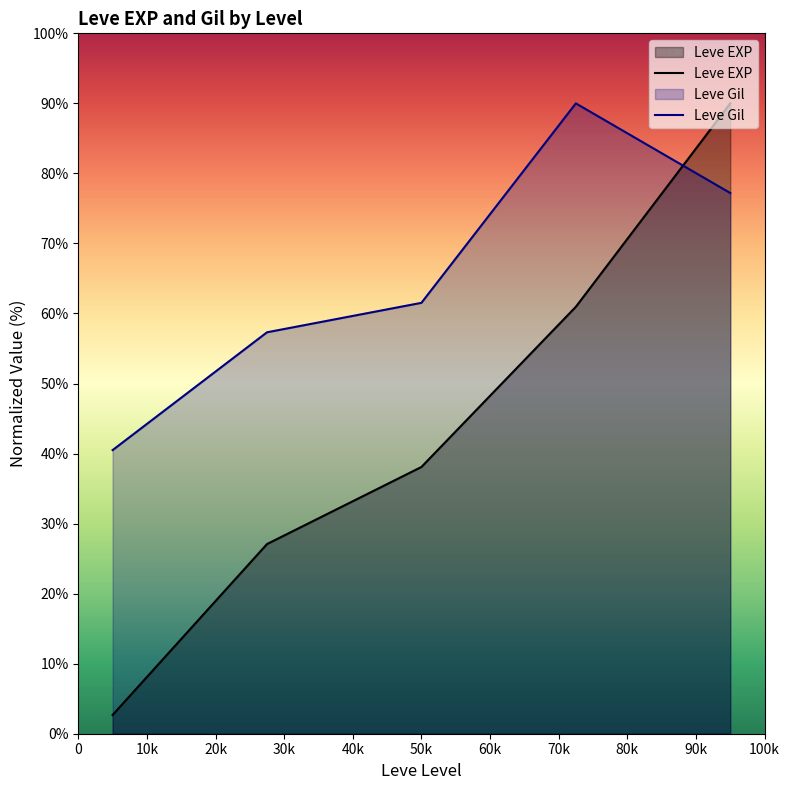

How many intersections are there between Leve Gil and Leve EXP?

1